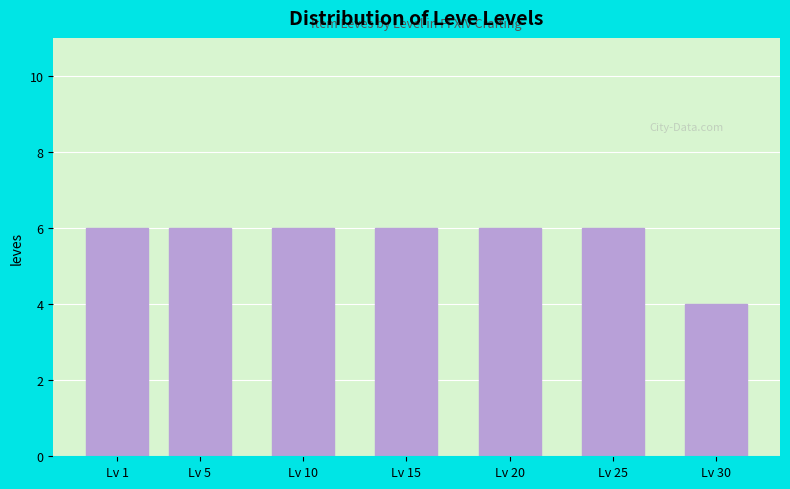

Reading left to right, extract all data points from this chart.

6	6	6	6	6	6	4